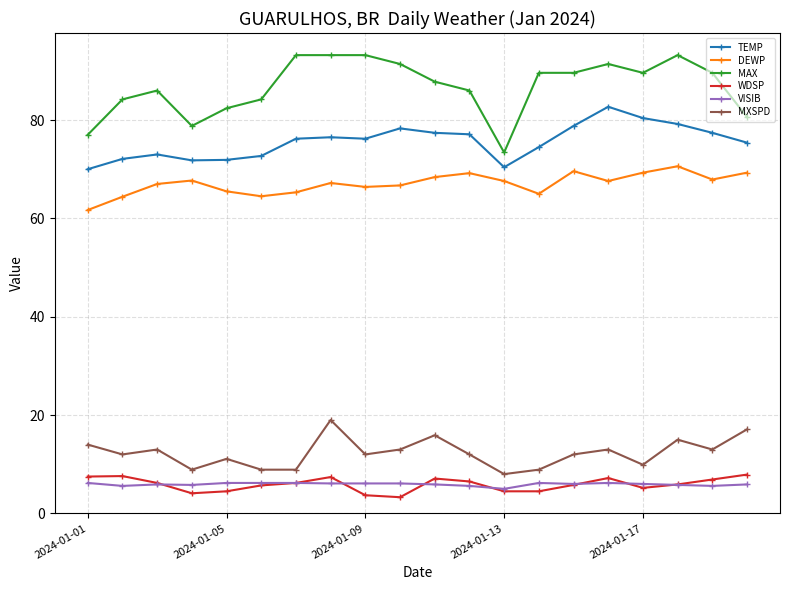

True or false: TEMP and WDSP intersect in this chart.

False